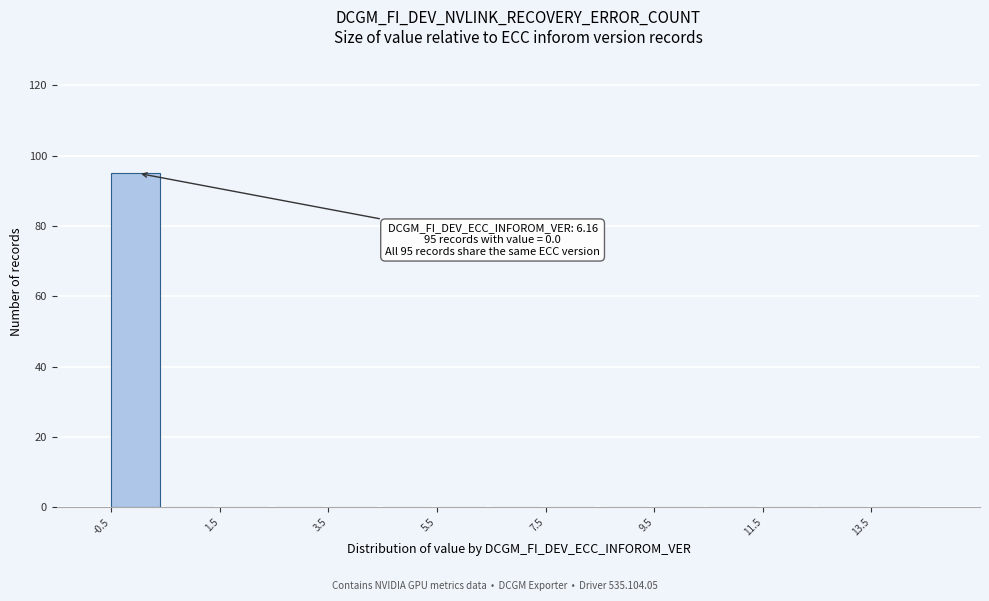

Which range on the x-axis has the tallest bar?

-0.5 to 0.5